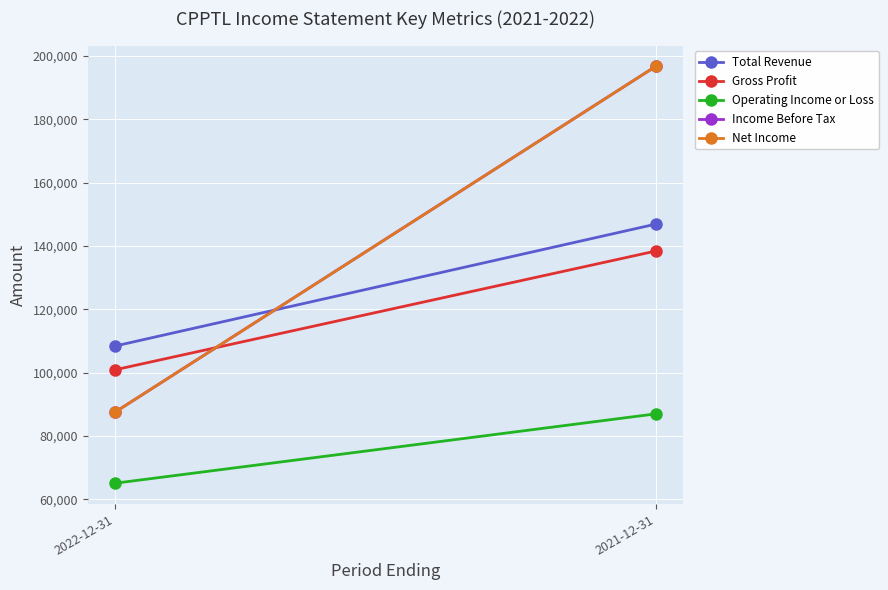

Count the Total Revenue values in the range 108400 to 146900.

2